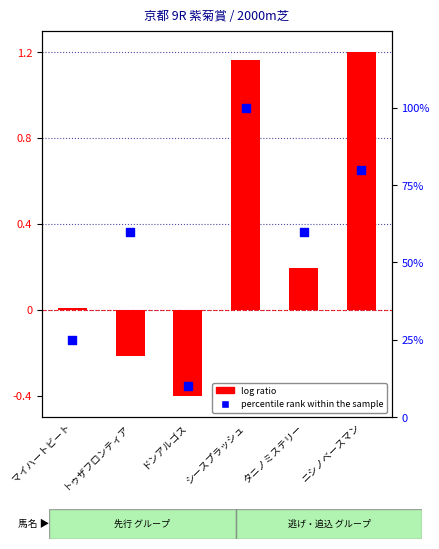

At how many categories does at least one series exceed 8?

6